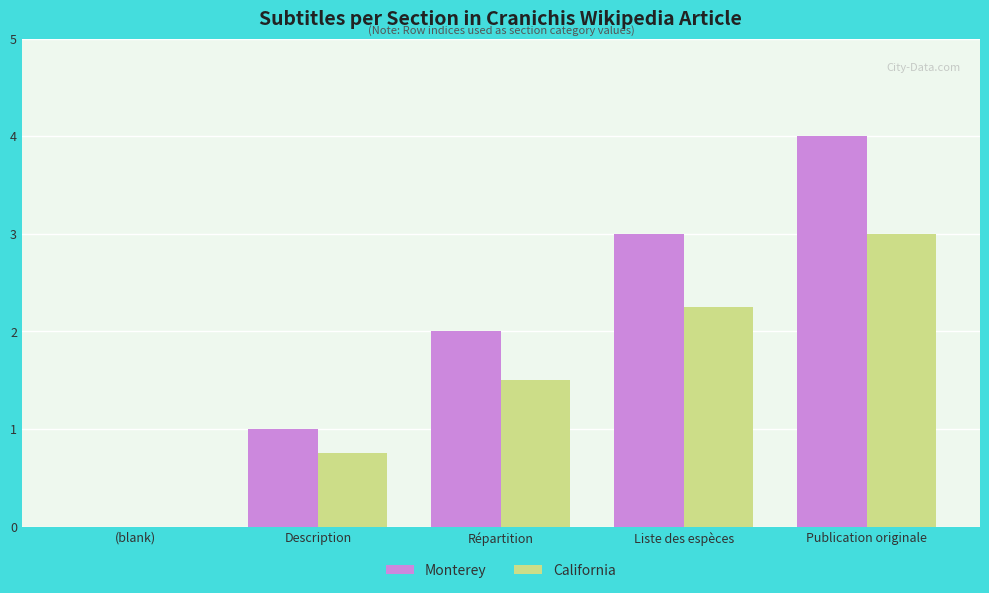

What is the sum of all Monterey values?

10.0